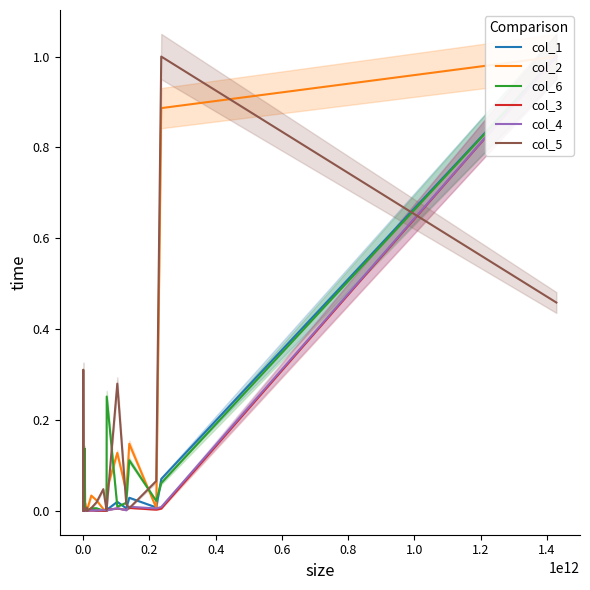

What is the greatest value displayed?

1.0